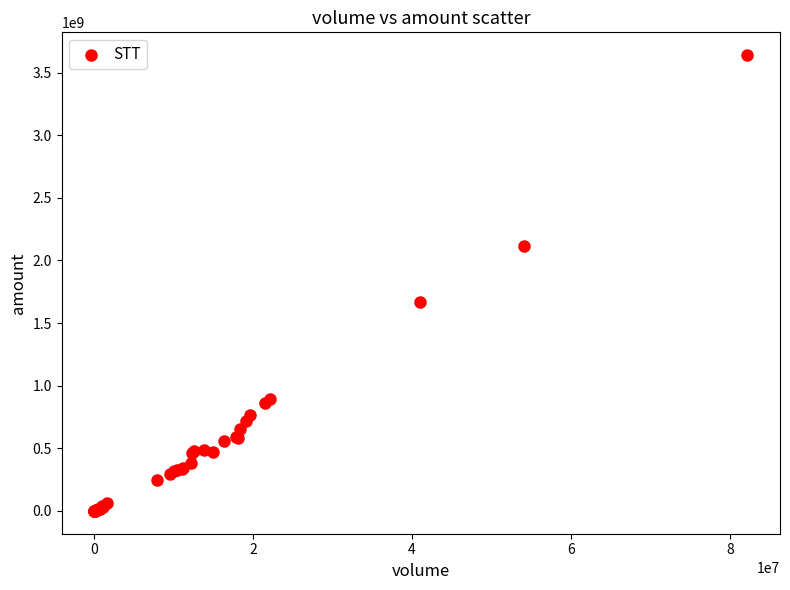

What Y value in the scatter plot is closest to 1819671428?

1664419338